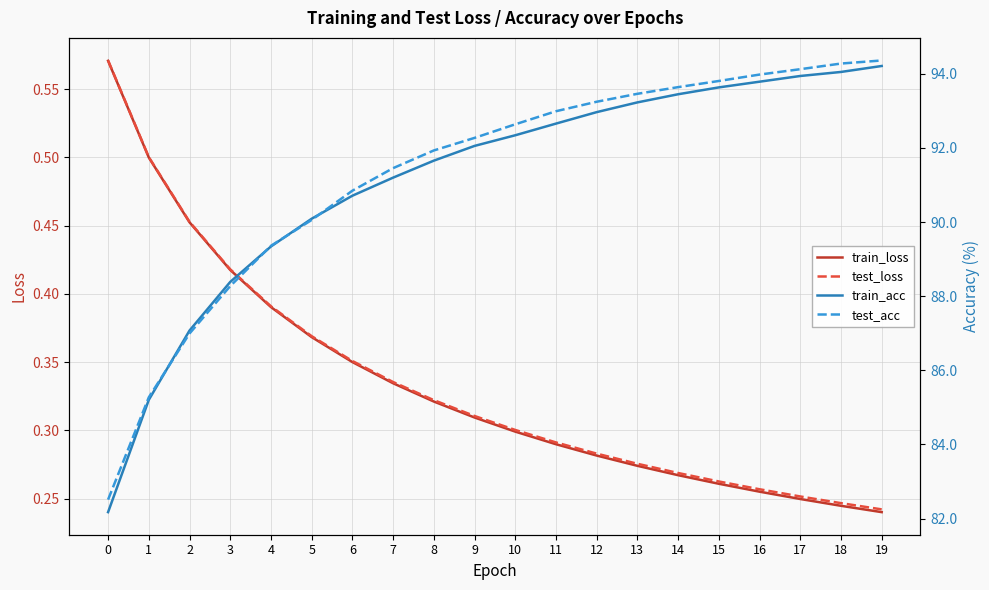

What is the total value across all series at 19?

189.0